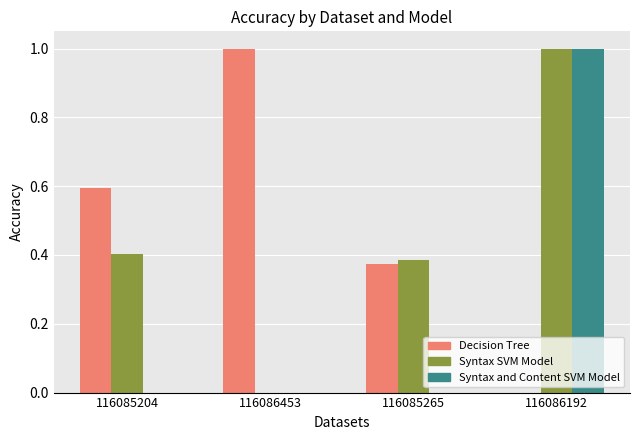

What is the maximum value shown in the chart?

1.0